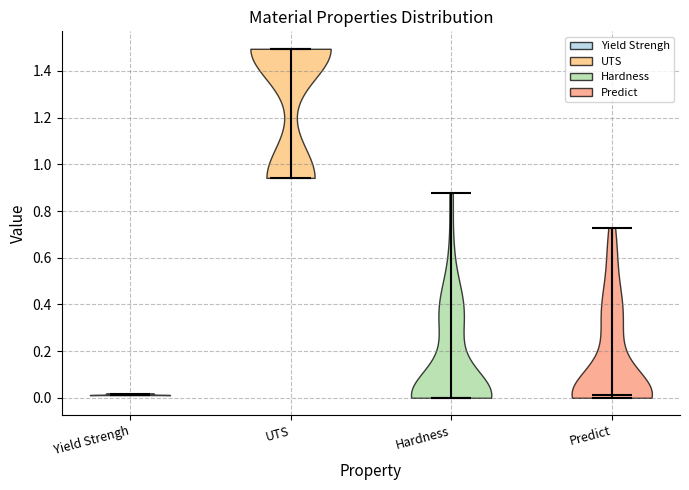

Reading left to right, read every violin against the y-axis: where its median line is, and the lowest and highest points it reaches. The values are not printed on the chart, so give them approximately, as read against the axis.

Yield Strengh: median line 0.02, lowest point 0.02, highest point 0.02
UTS: median line 1.50, lowest point 0.94, highest point 1.50
Hardness: median line 0.00, lowest point 0.00, highest point 0.88
Predict: median line 0.02, lowest point 0.00, highest point 0.72